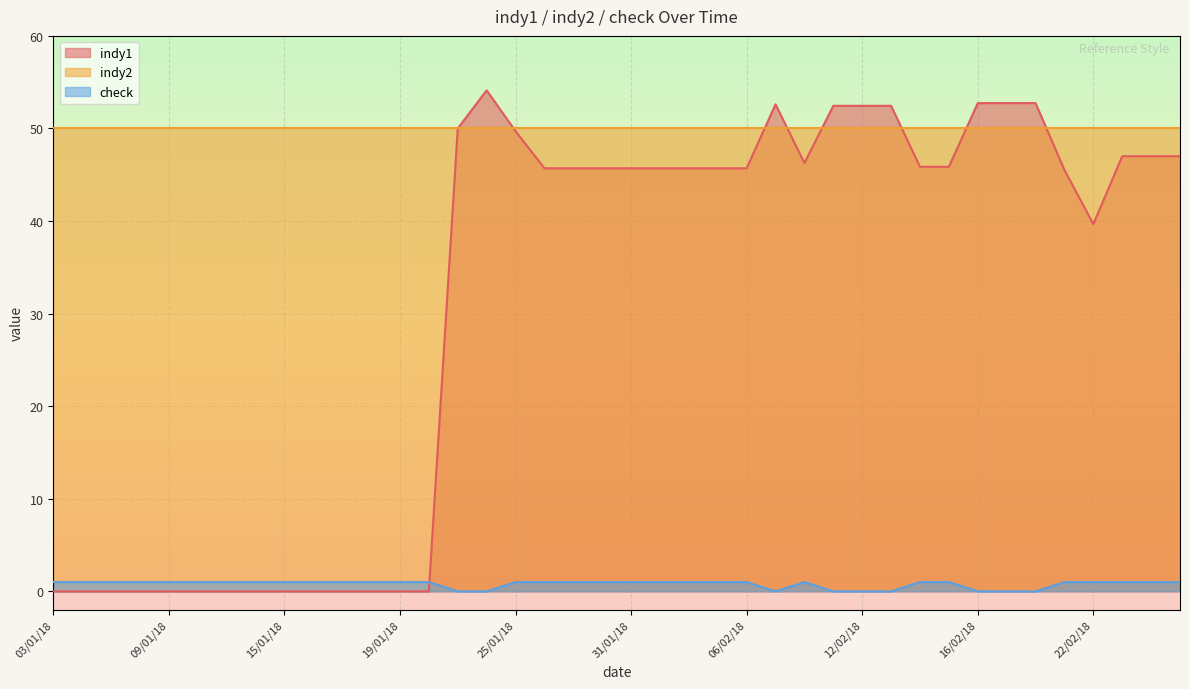

What is the label of the 16th point from the left?

24/01/18